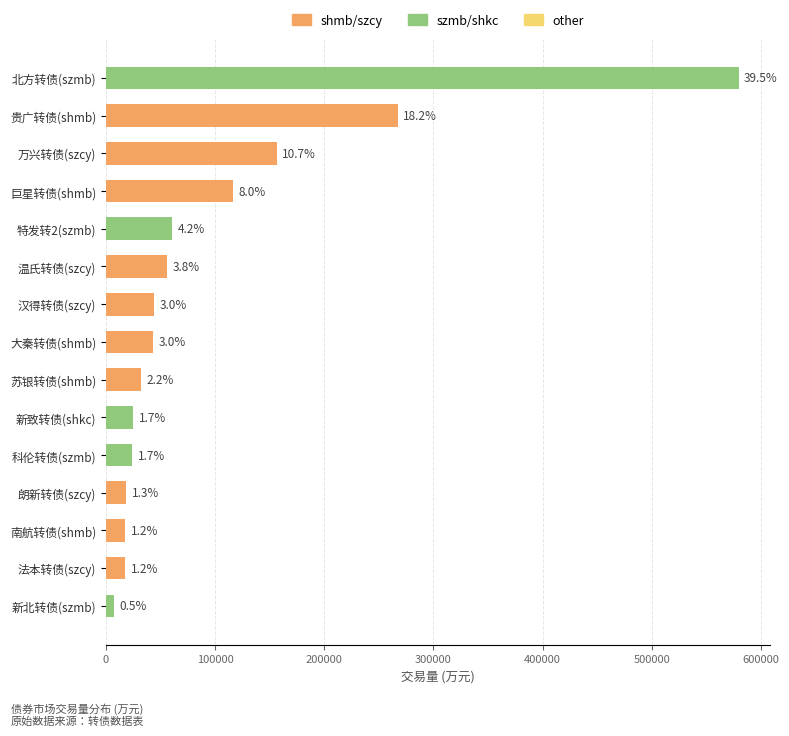

Are the bars horizontal?

Yes